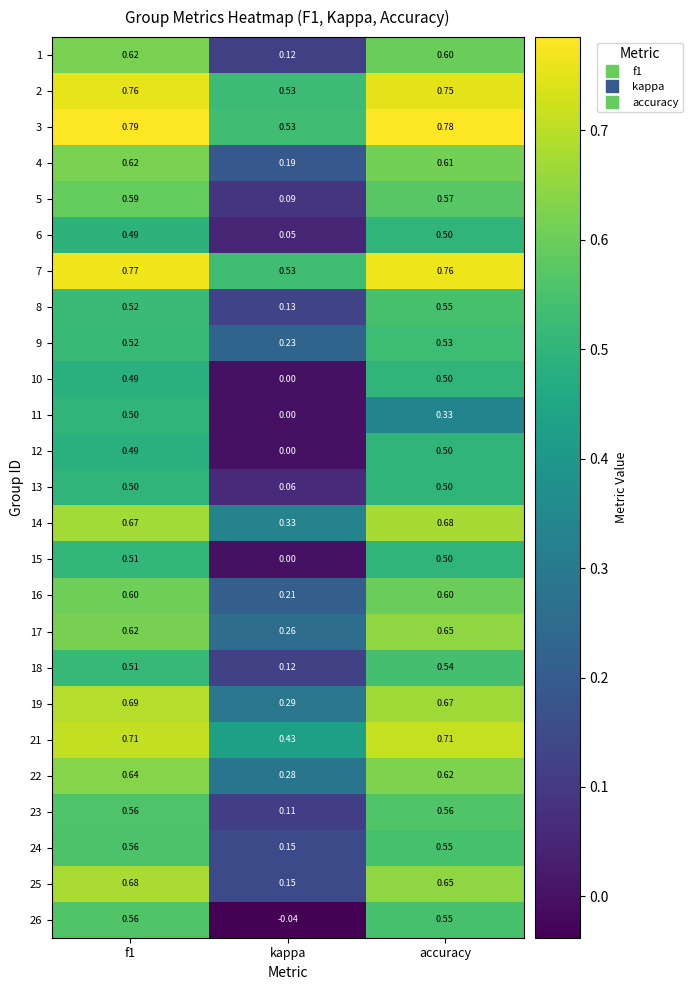

Is the value of 21 at accuracy greater than the value of 25 at accuracy?

Yes